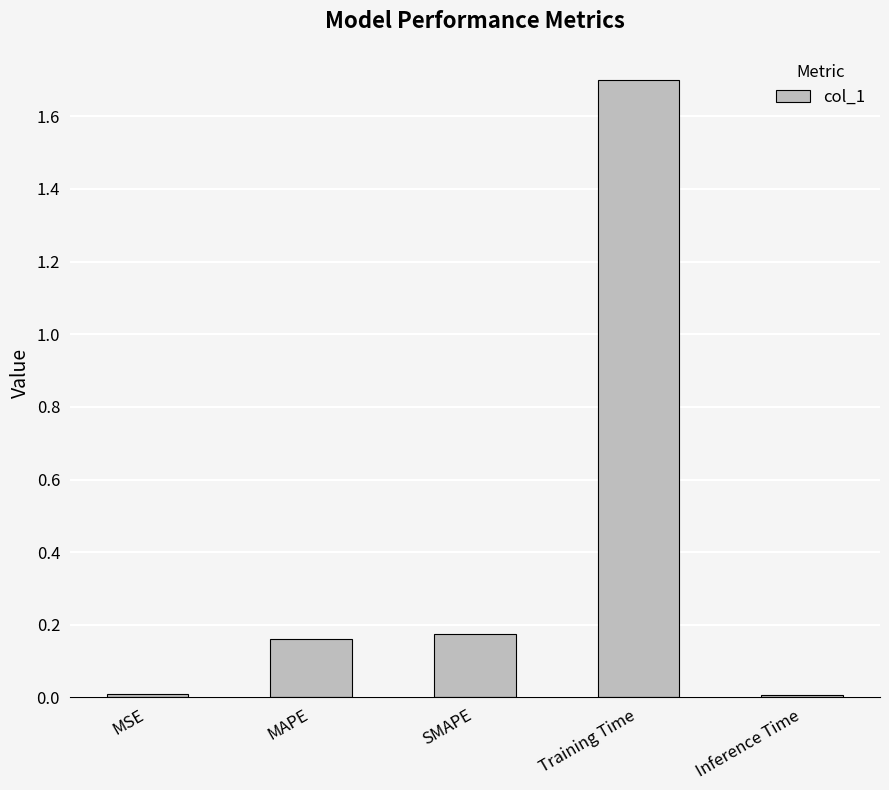

Are the bars horizontal?

No